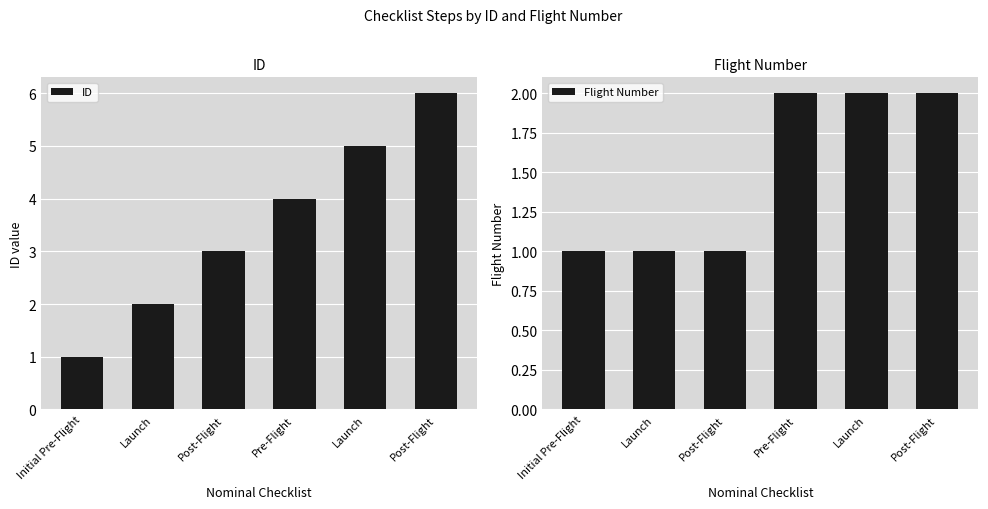

At which category is the sum across all series the highest?

Post-Flight